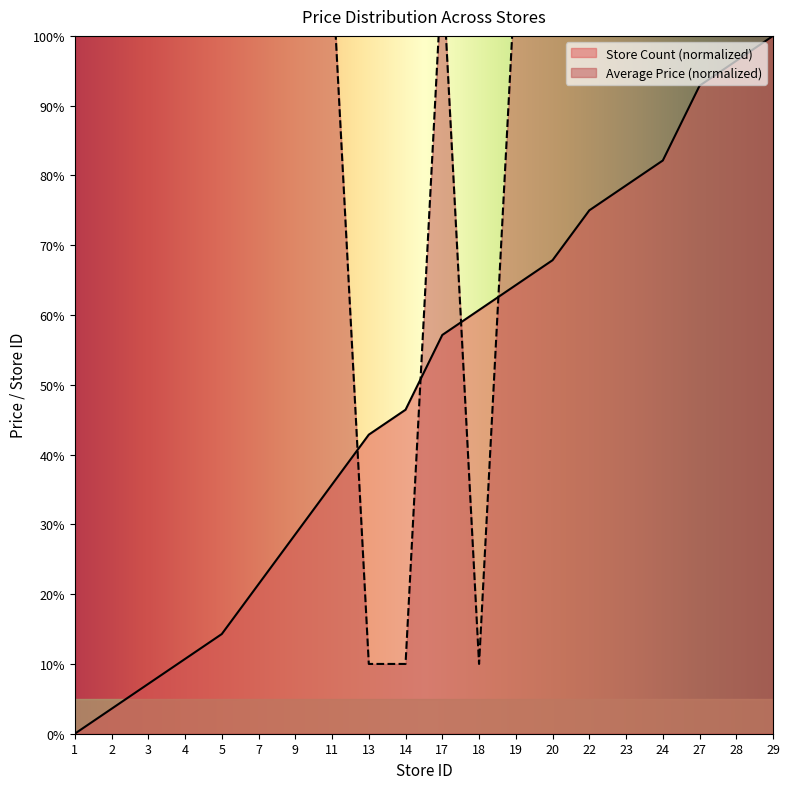

At which category is the sum across all series the highest?

29